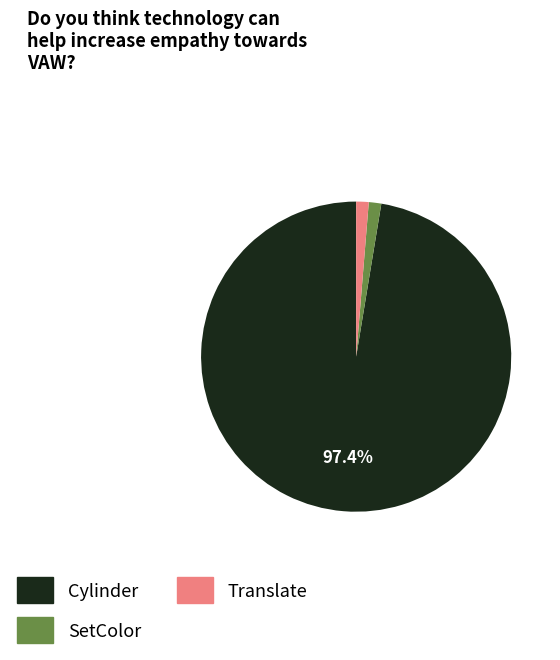

To the nearest percent, what is the average slice percentage?

33%